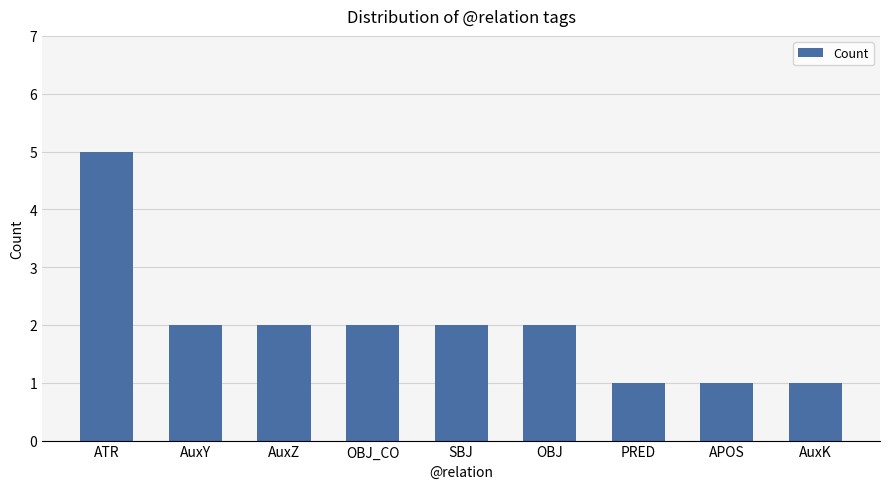

Reading left to right, extract all data points from this chart.

ATR=5	AuxY=2	AuxZ=2	OBJ_CO=2	SBJ=2	OBJ=2	PRED=1	APOS=1	AuxK=1